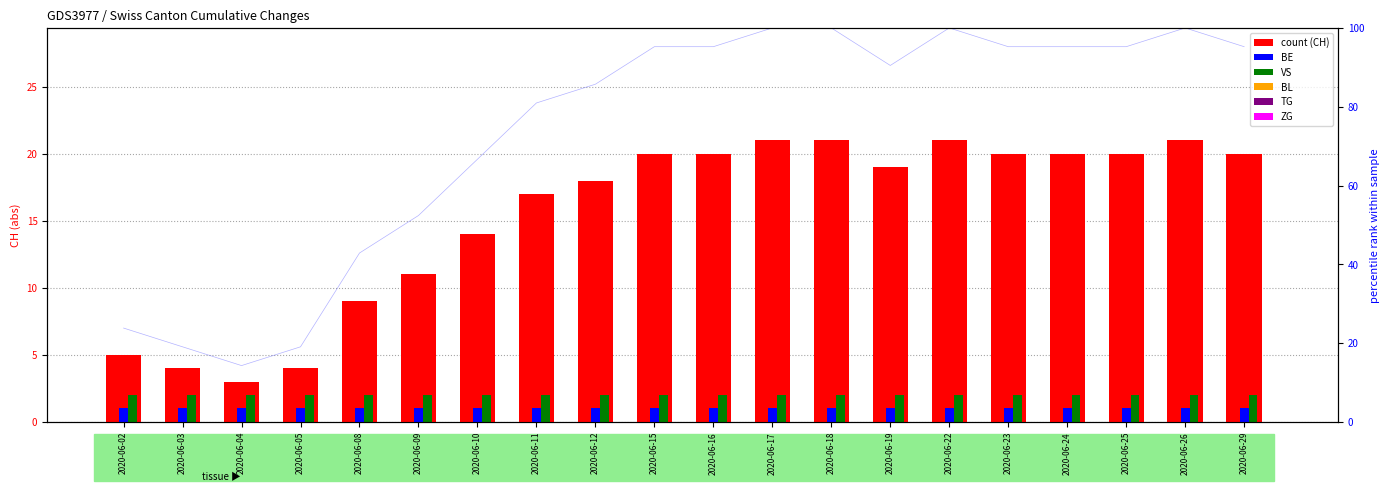

What is the spread (max minus min) of values at 2020-06-17?

21